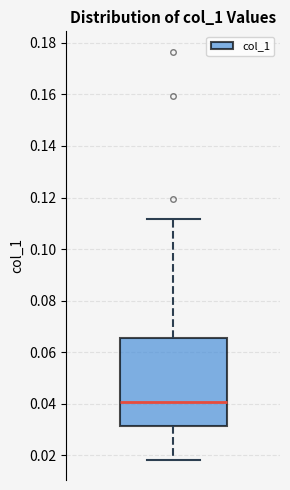

Read this box plot against the y-axis: the position of the median line, the range covered by the box, and the ends of both whiskers. The values are not printed on the chart, so give them approximately, as read against the axis.

median 0.040, box 0.032 to 0.066, whiskers 0.018 to 0.112